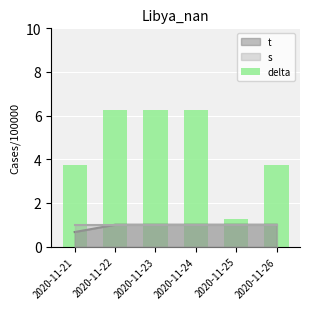

What is the value of the 1st bar from the left?

3.8